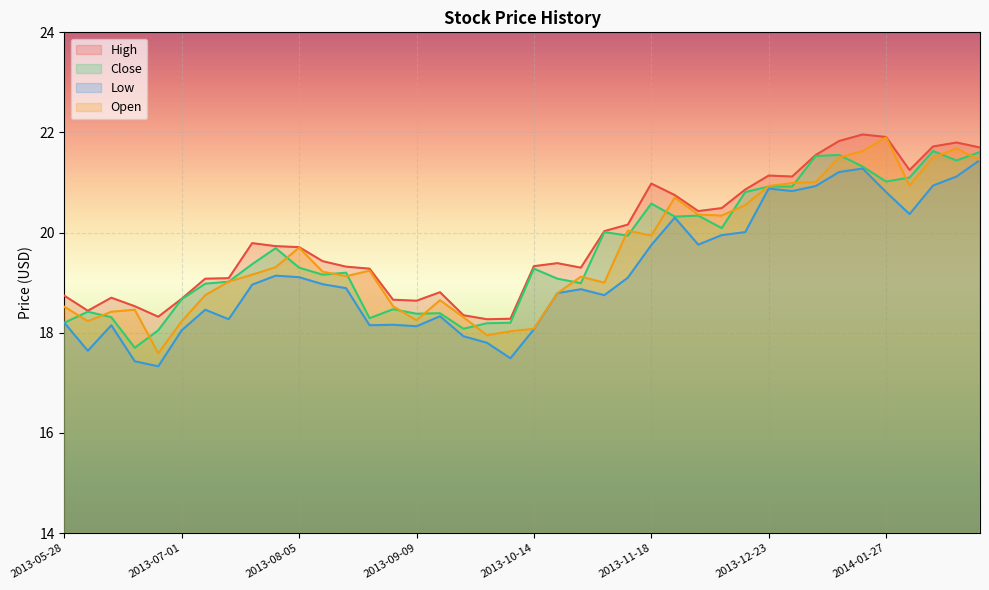

What is the difference between the Open values at 2013-08-05 and 2013-08-12?

0.5